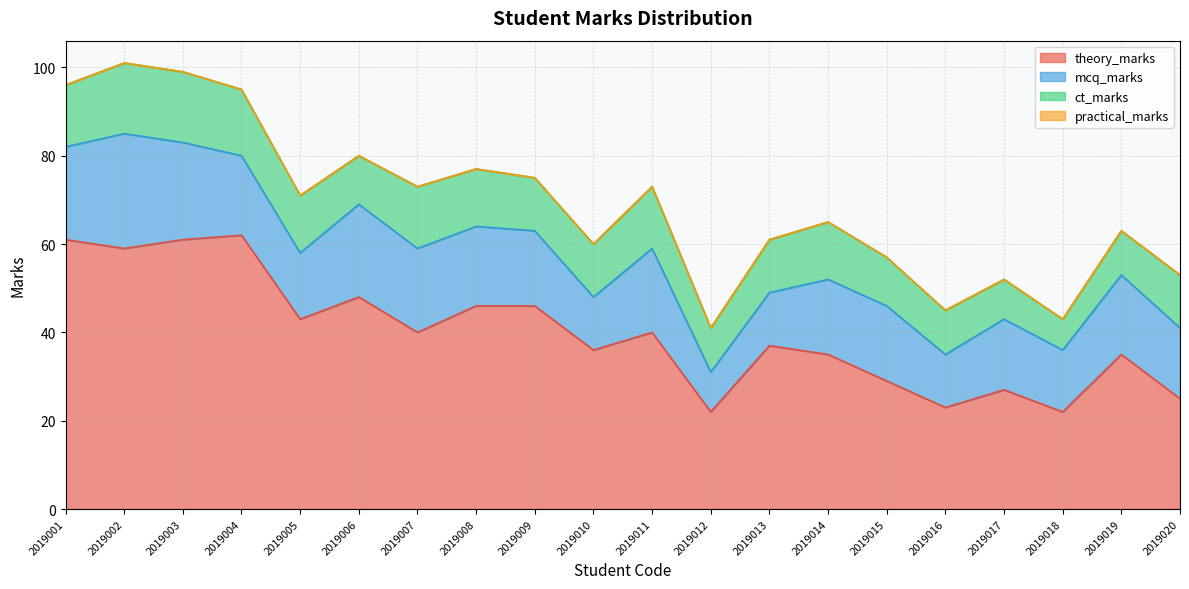

How many lines are shown in the chart?

4